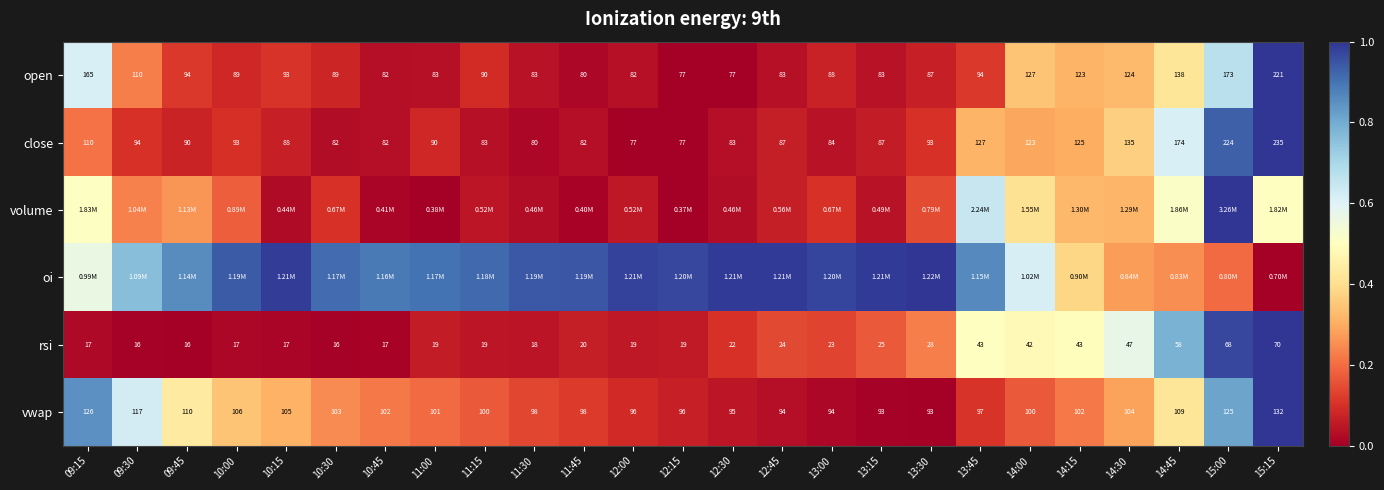

Is the value of close at 11:00 greater than the value of rsi at 11:15?

Yes